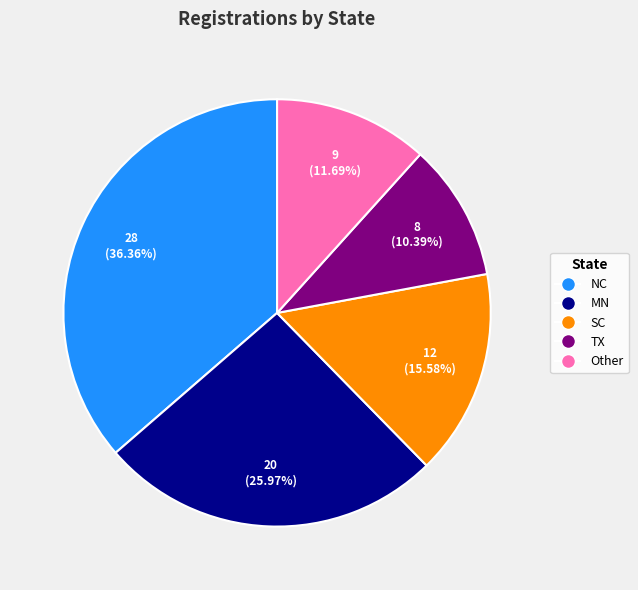

Does MN represent more than half of the total?

No